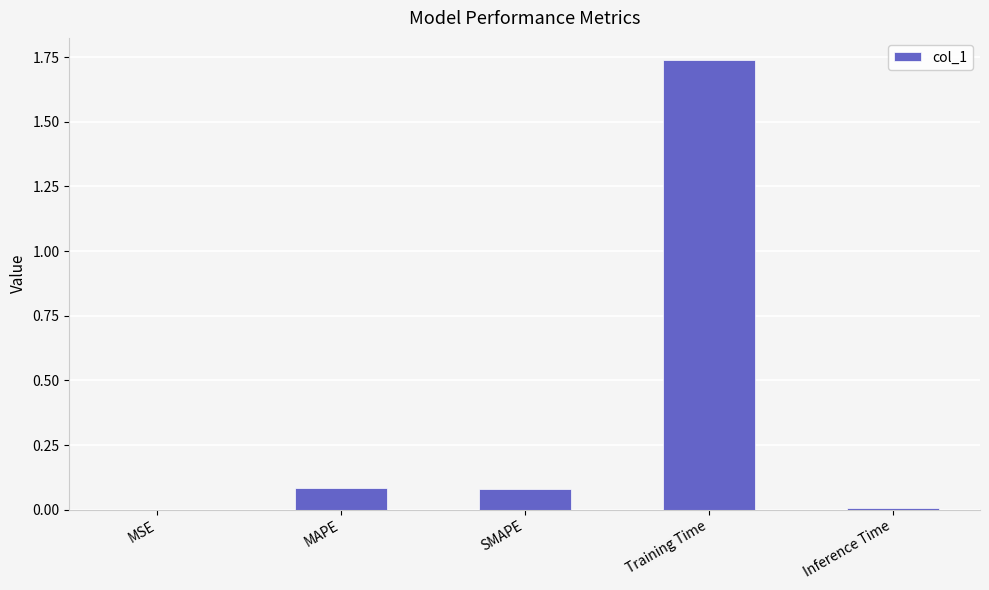

What is the change in value from SMAPE to Training Time?

+1.7